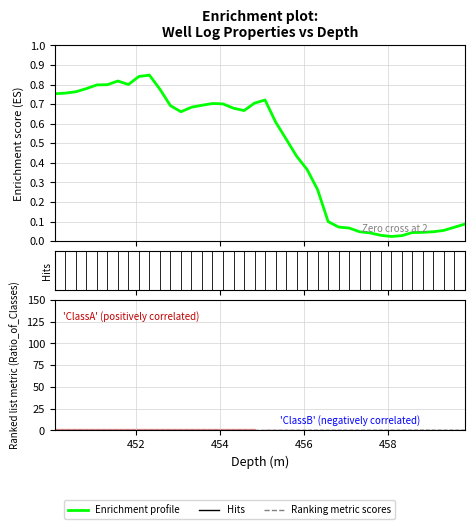

How many times do Ranking metric scores and Enrichment profile cross each other?

1